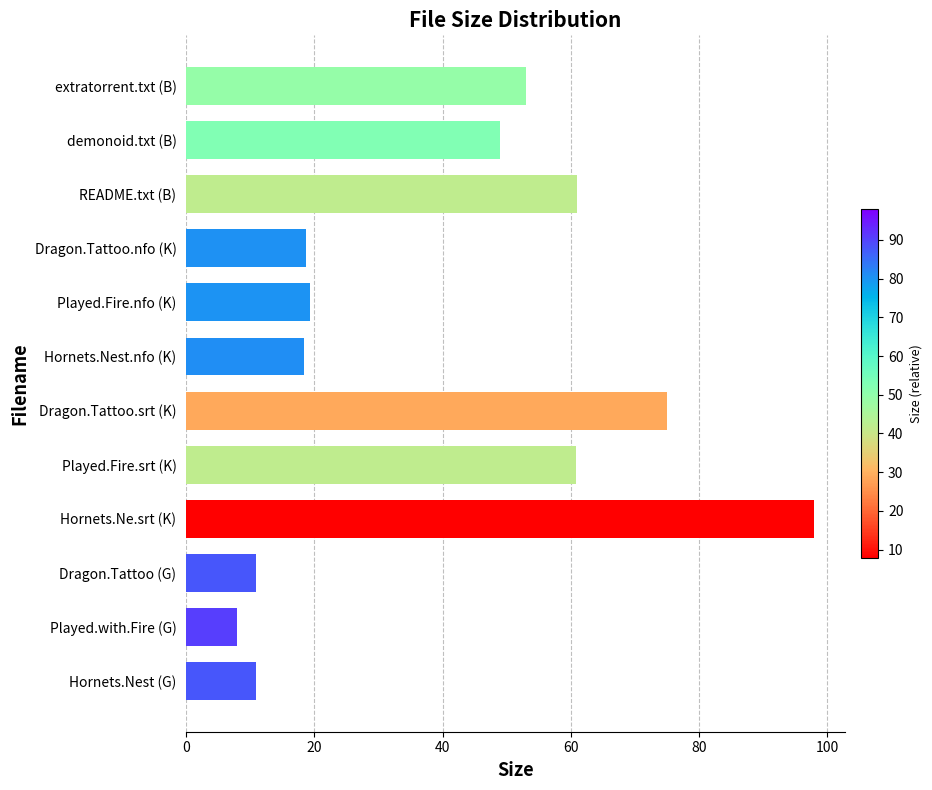

At which category does the chart reach its minimum across all series?

Played.with.Fire (G)